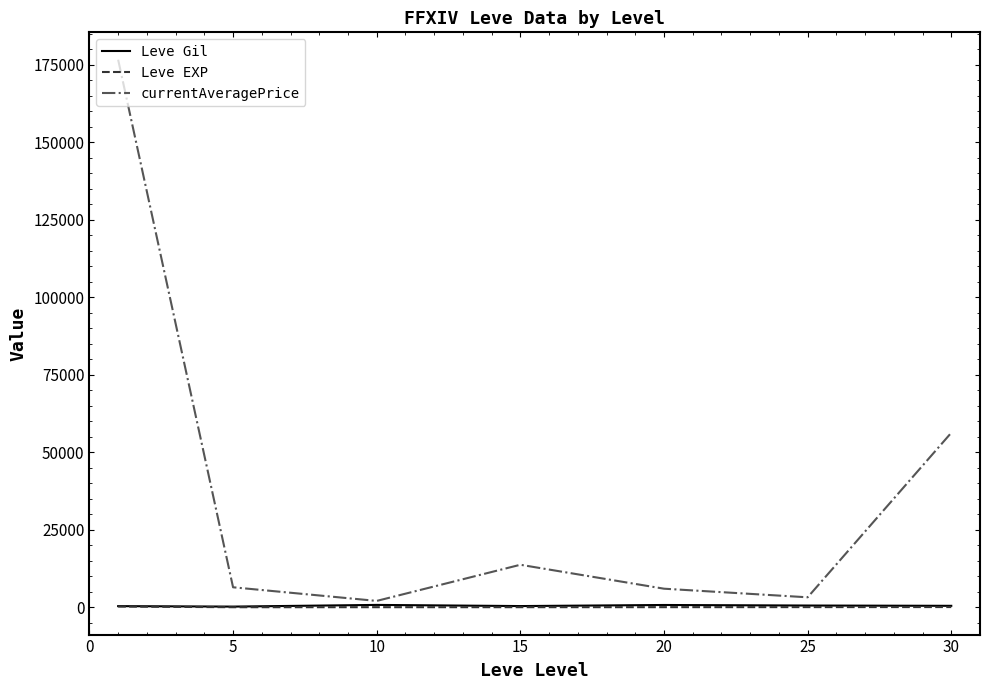

Which series has the largest total across all categories?

currentAveragePrice